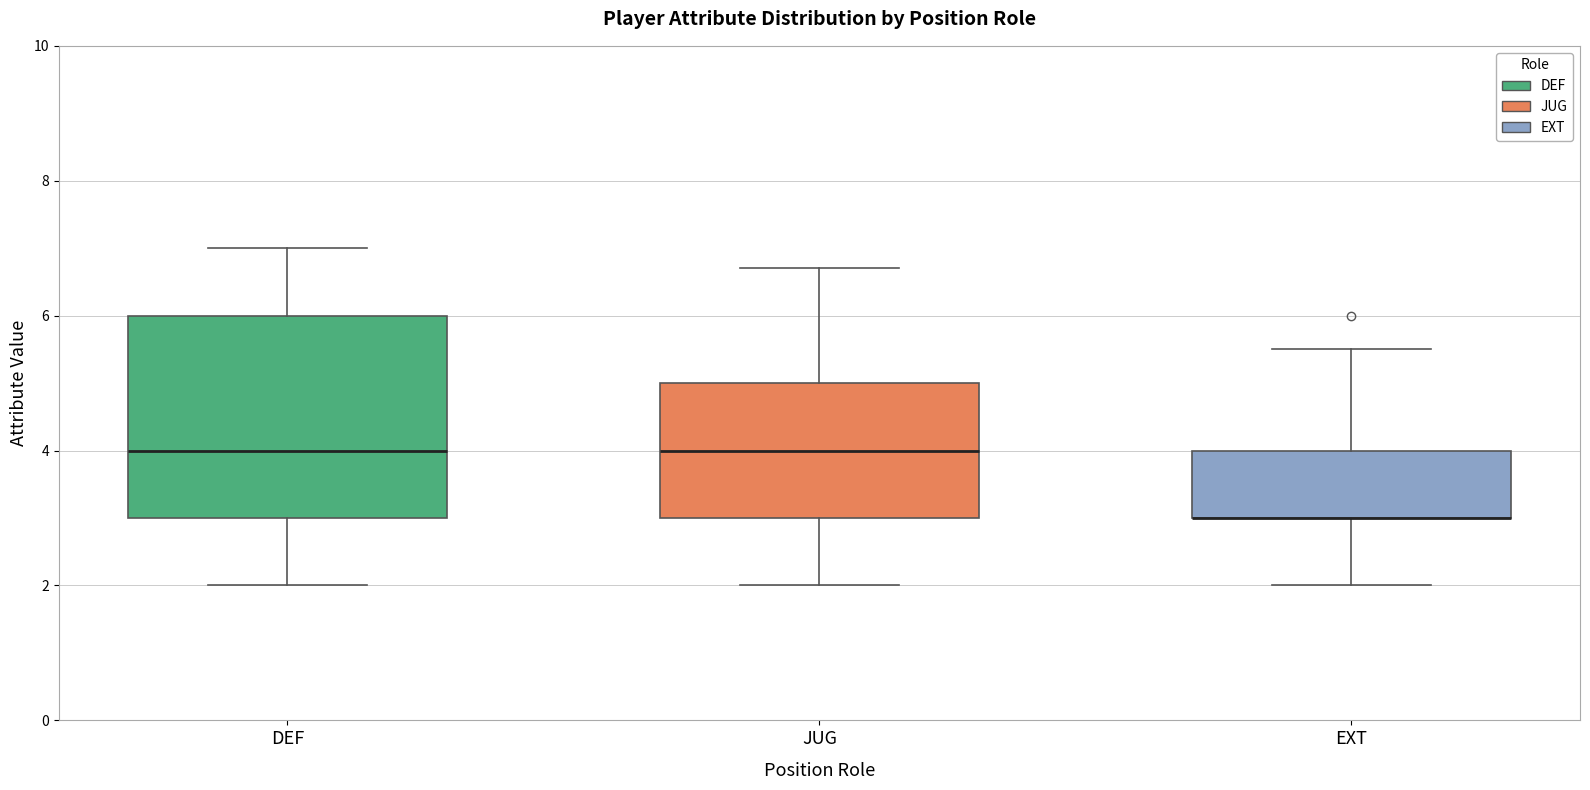

Comparing the boxes themselves (not the whiskers), which one is the tallest?

DEF